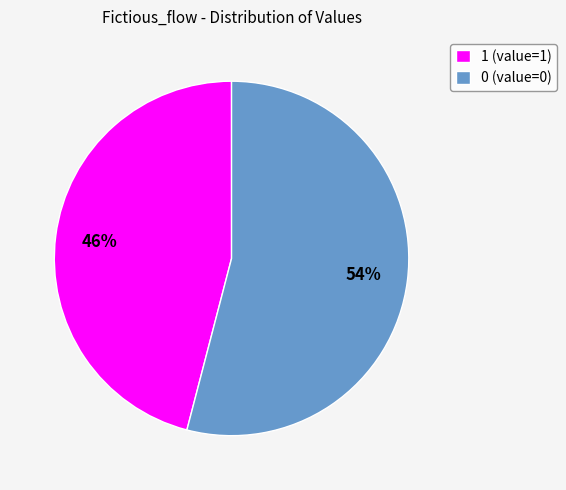

Which has a higher value, 0 (value=0) or 1 (value=1)?

0 (value=0)